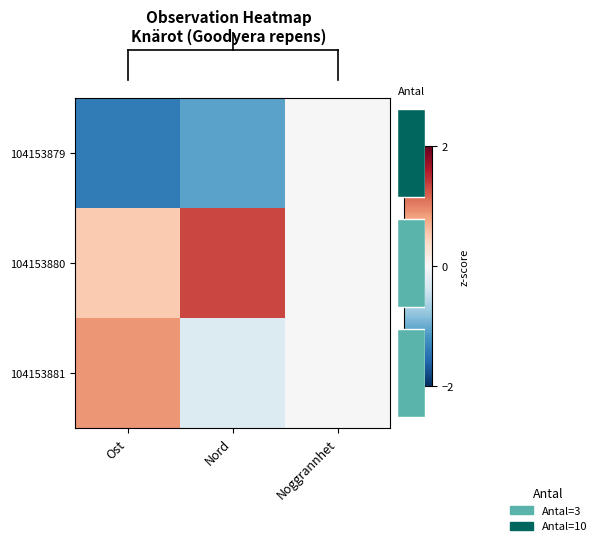

Reading right to left, transcribe all the data shown in this chart.

104153879: Noggrannhet=0.0	Nord=-1.1	Ost=-1.4
104153880: Noggrannhet=0.0	Nord=1.3	Ost=0.5
104153881: Noggrannhet=0.0	Nord=-0.3	Ost=0.9